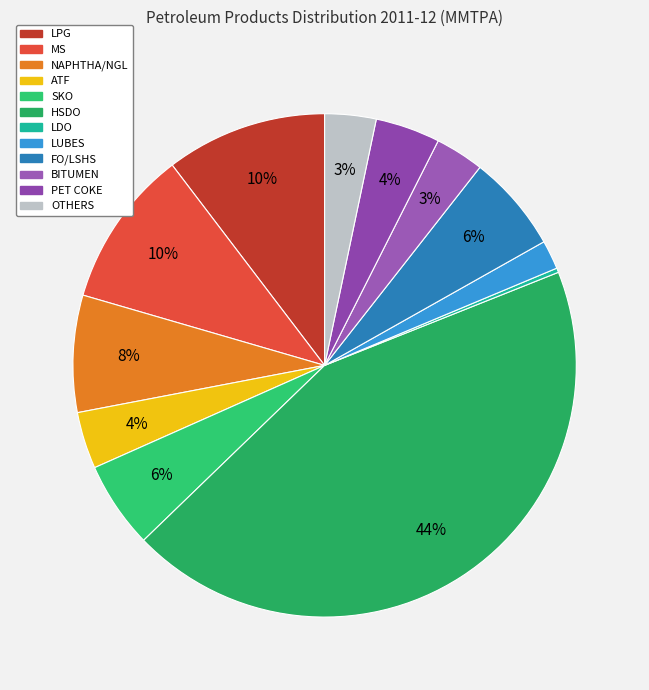

How many slices are in this pie chart?

12